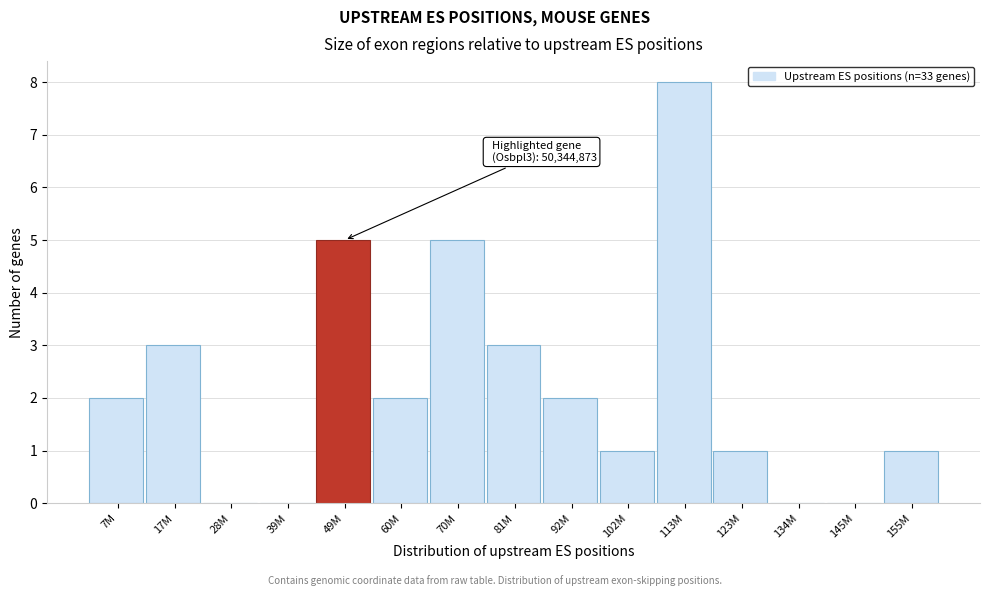

Reading left to right, what are all the values shown in this chart?

7M=2	17M=3	28M=0	39M=0	49M=5	60M=2	70M=5	81M=3	92M=2	102M=1	113M=8	123M=1	134M=0	145M=0	155M=1